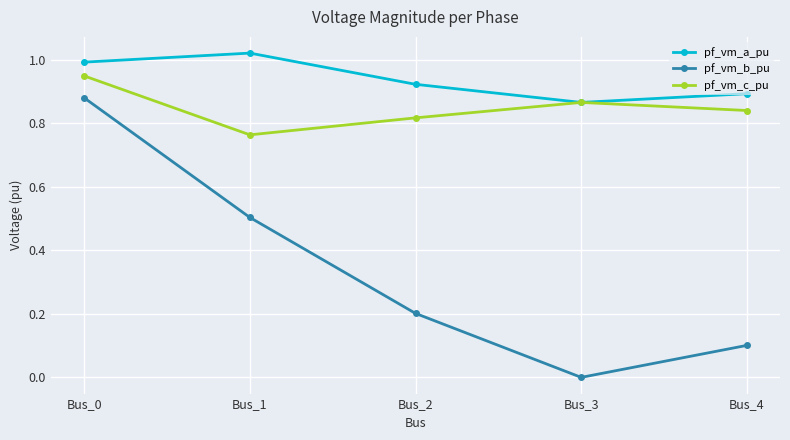

Does the chart display data point markers on the line(s)?

Yes